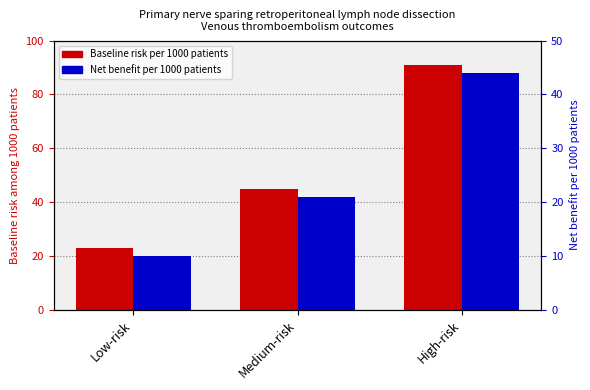

At which label does Net benefit per 1000 patients first exceed 21?

High-risk